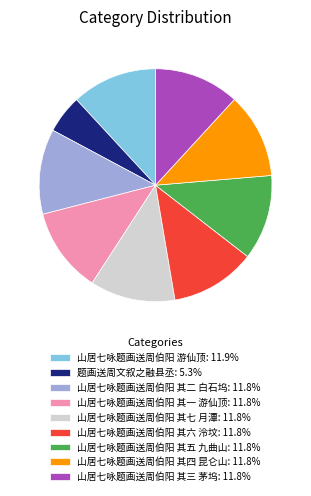

What is the ratio of the value at 山居七咏题画送周伯阳 其七 月潭: 11.8% to the value at 山居七咏题画送周伯阳 其四 昆仑山: 11.8%?

1.0